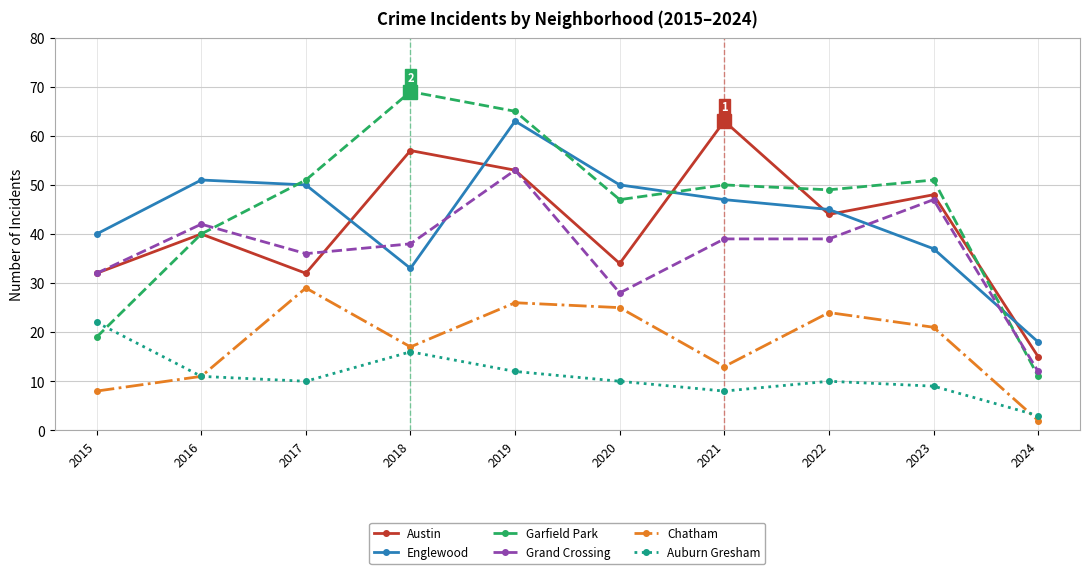

How many lines are shown in the chart?

6